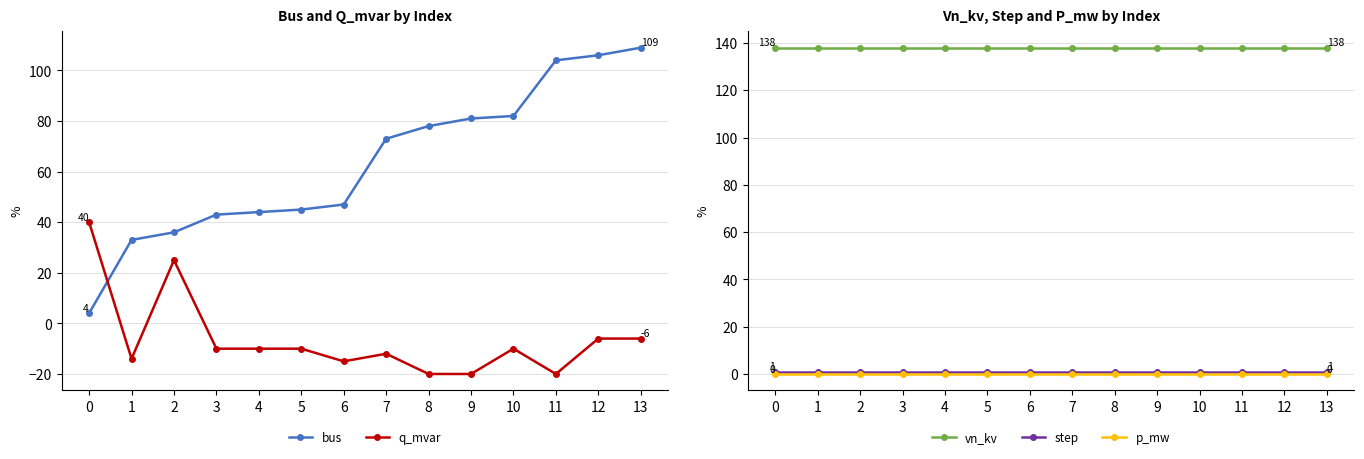

What is the difference between the highest and lowest values at 10?

148